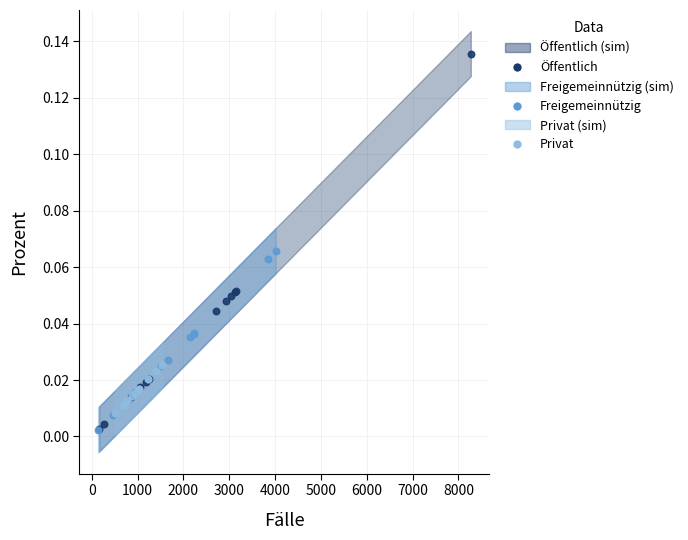

Which series reaches the maximum Y coordinate?

Öffentlich